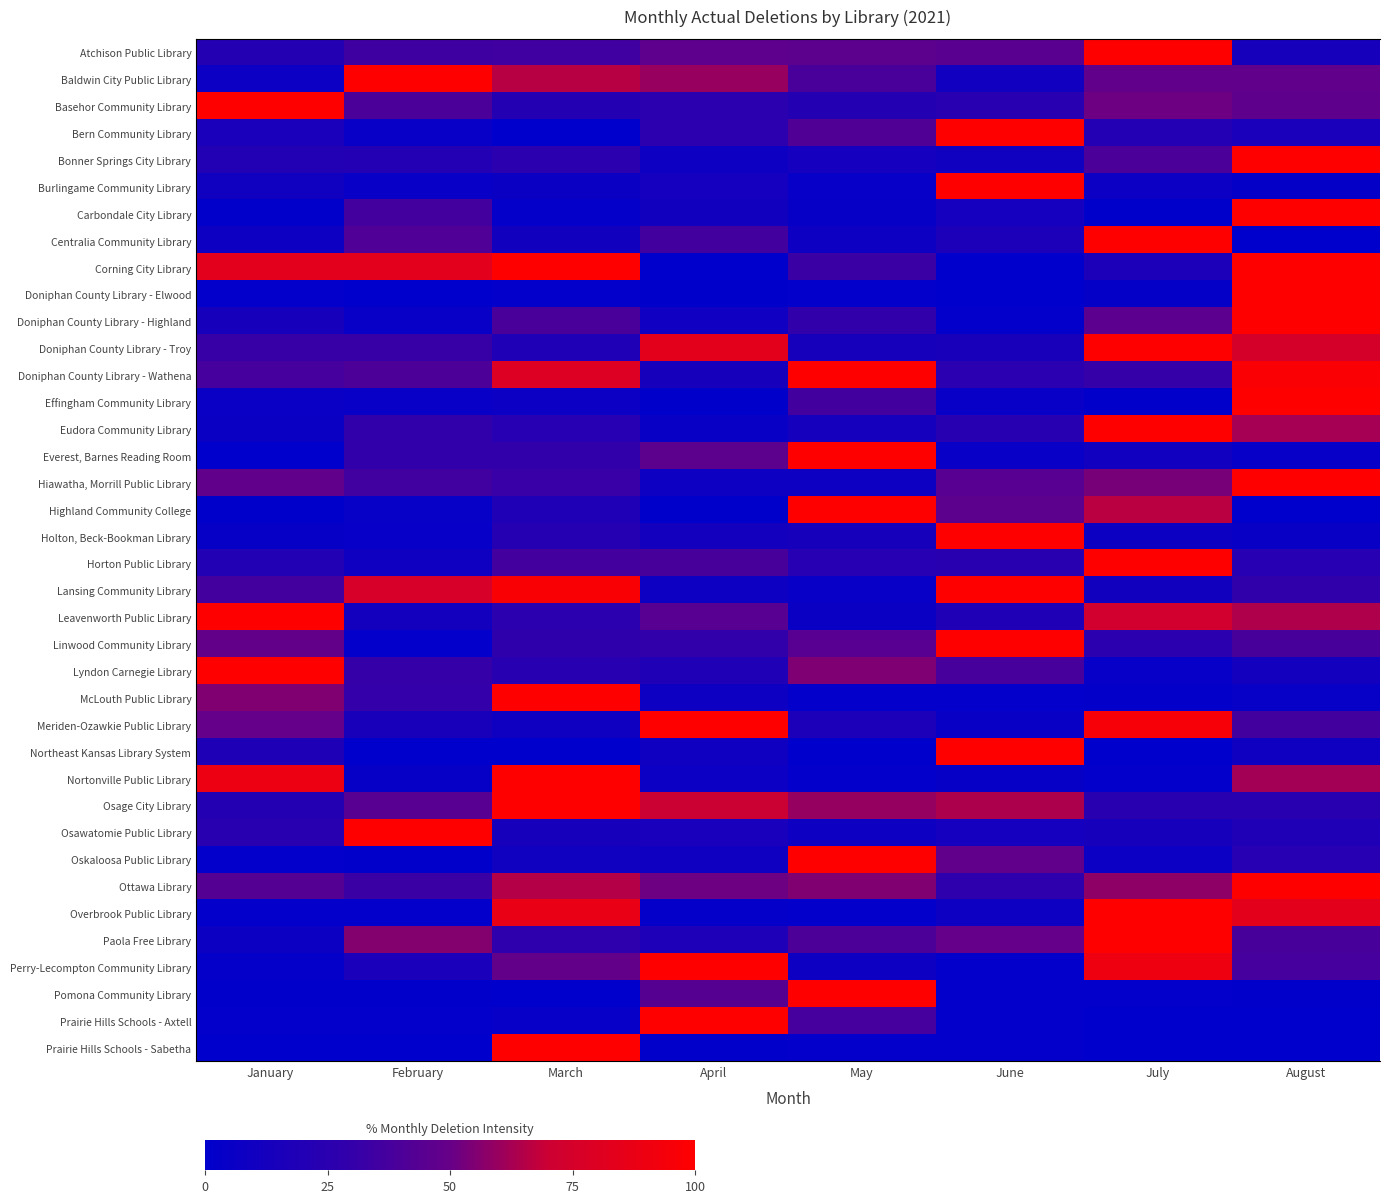

At how many categories does at least one series exceed 97?

8